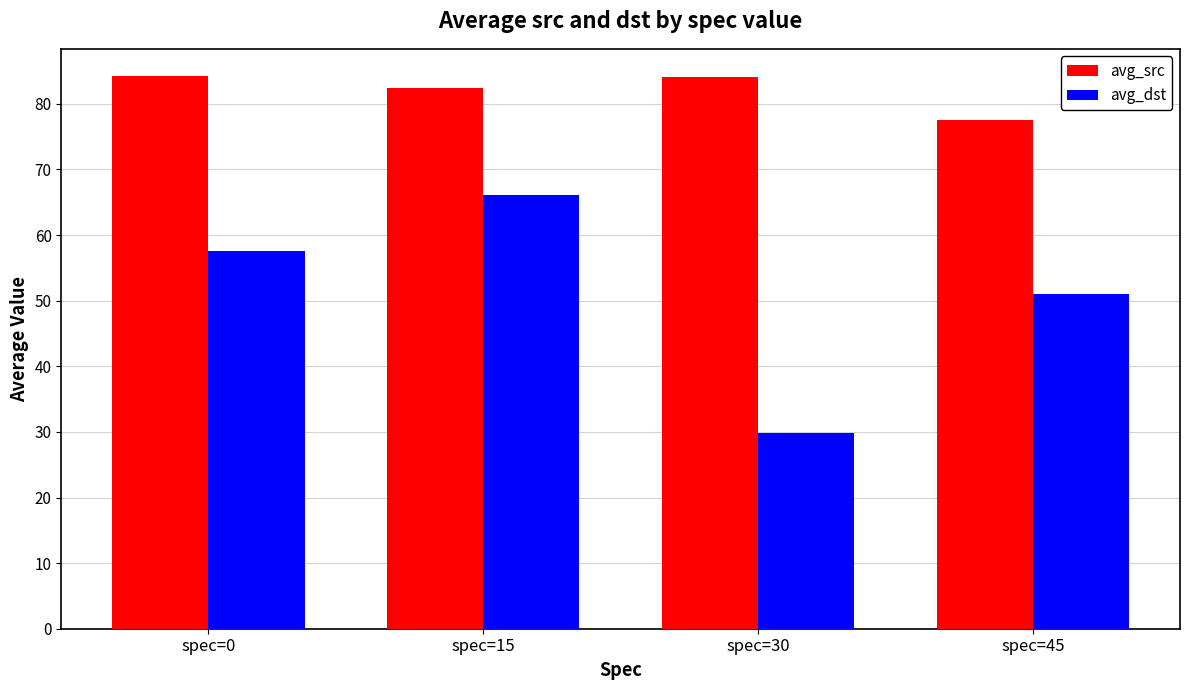

How many groups of bars are there?

4